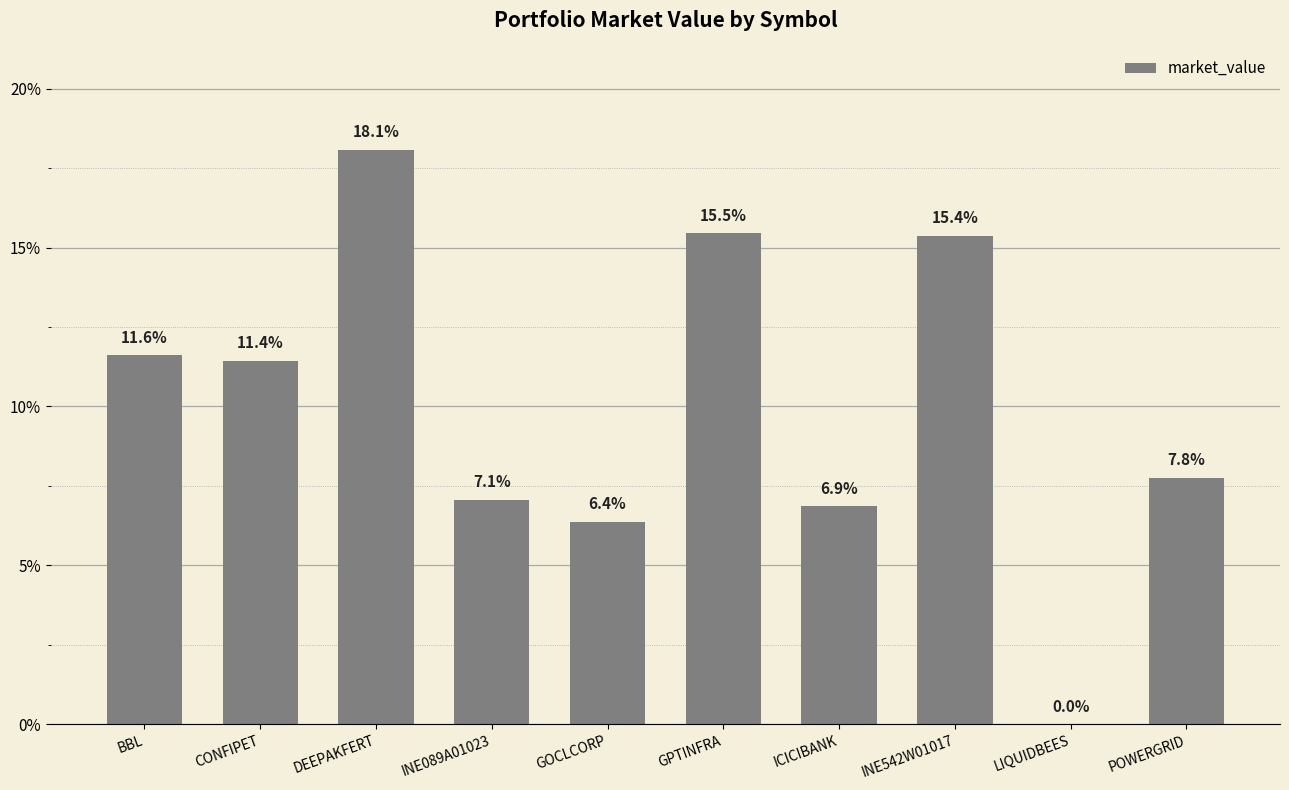

Count the number of data series in this chart.

1